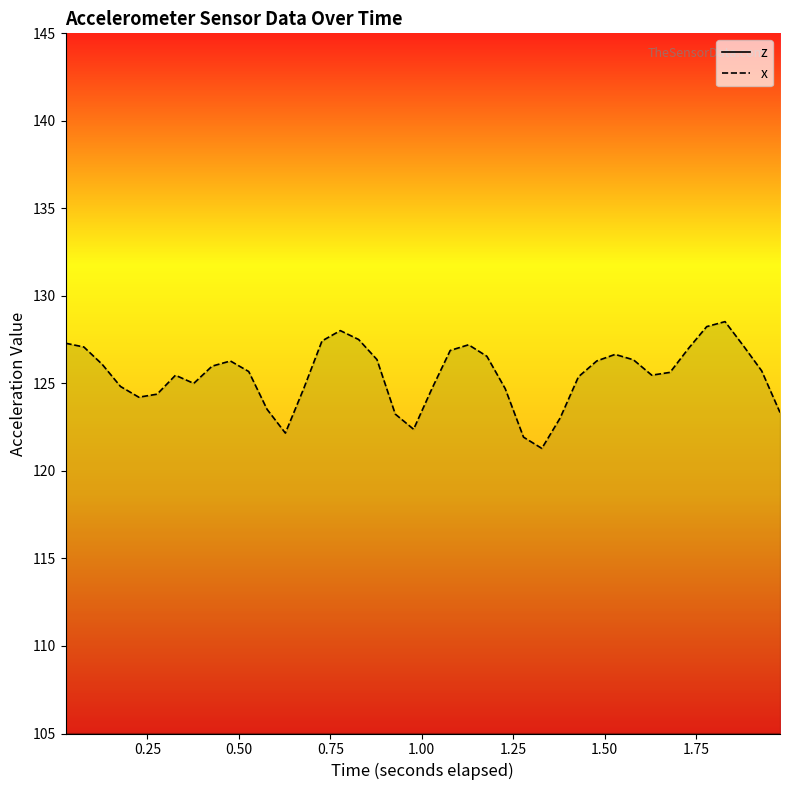

True or false: x and z cross at least once.

False